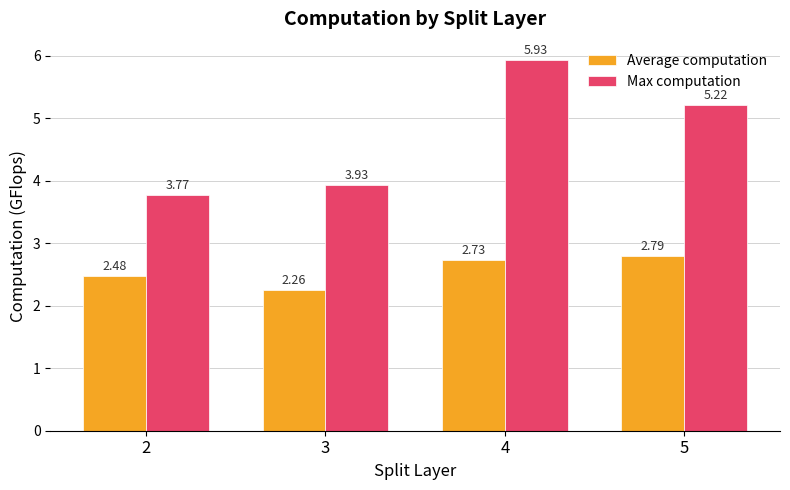

What is the difference between the highest and lowest values at 3?

1.7